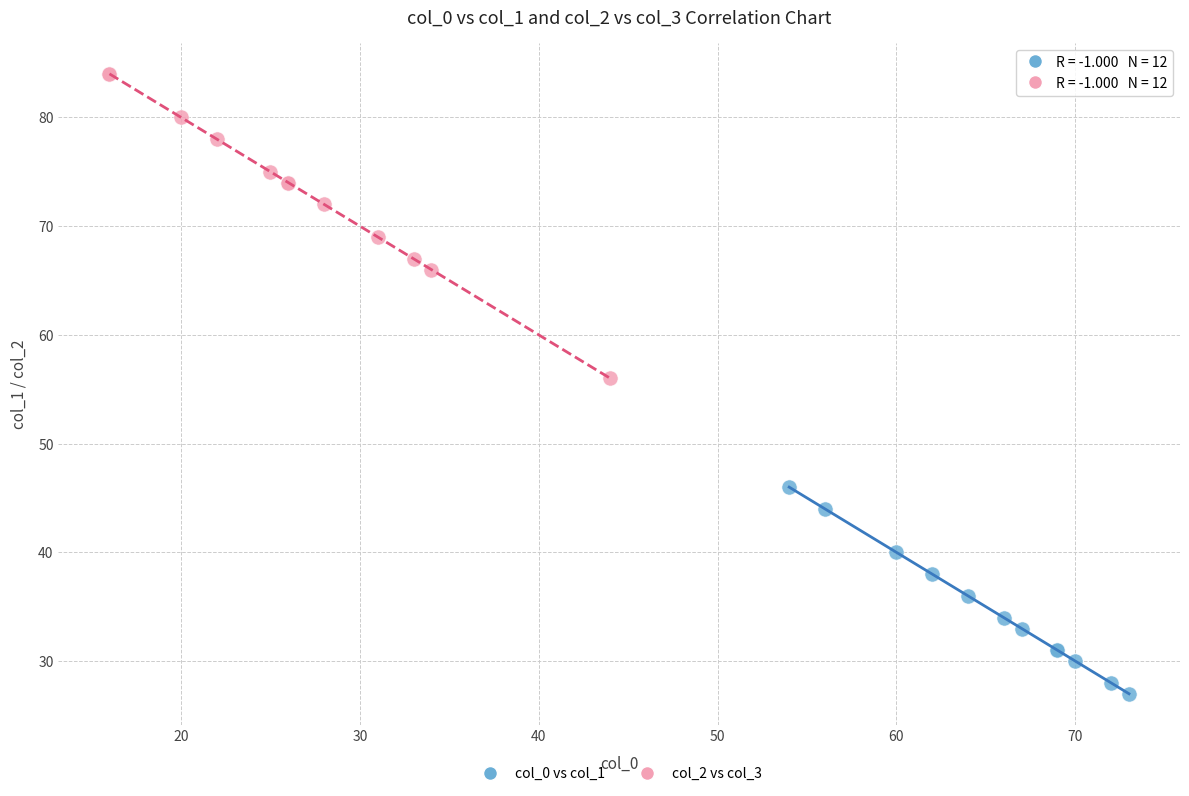

Which series reaches the minimum Y coordinate?

col_0 vs col_1